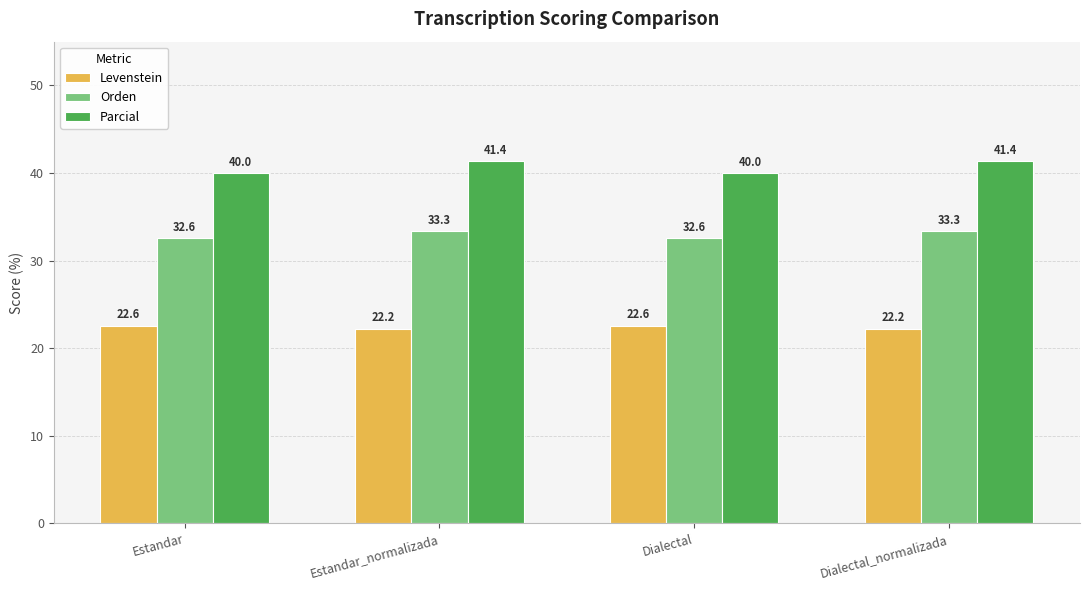

What is the difference between the highest and lowest values at Estandar_normalizada?

19.2